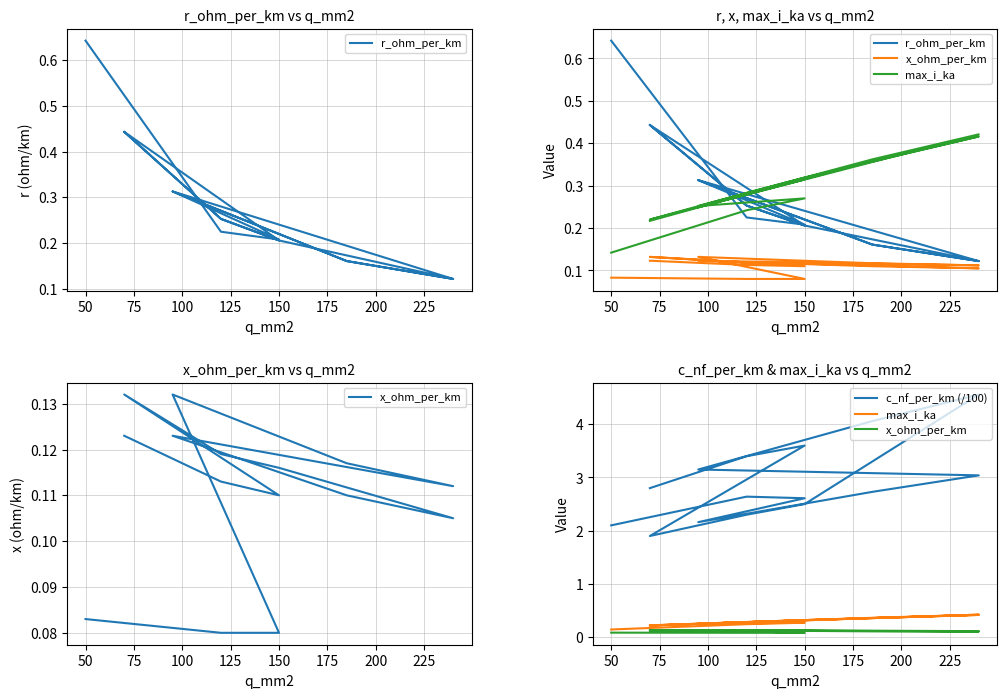

How many interior local peaks does the x_ohm_per_km series have?

3